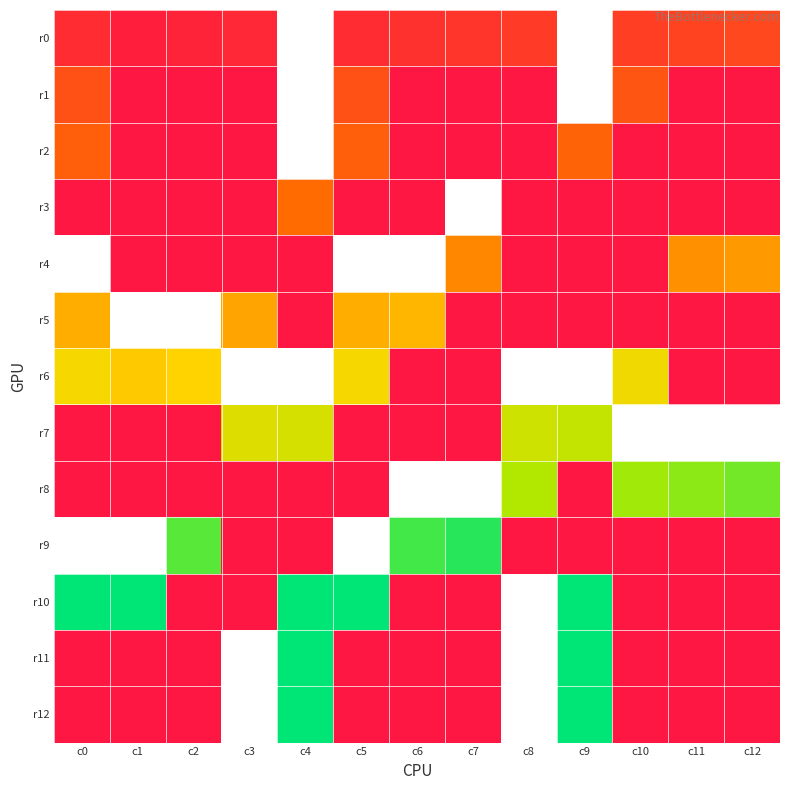

True or false: r11 has a value of 0.0 at c10.

True